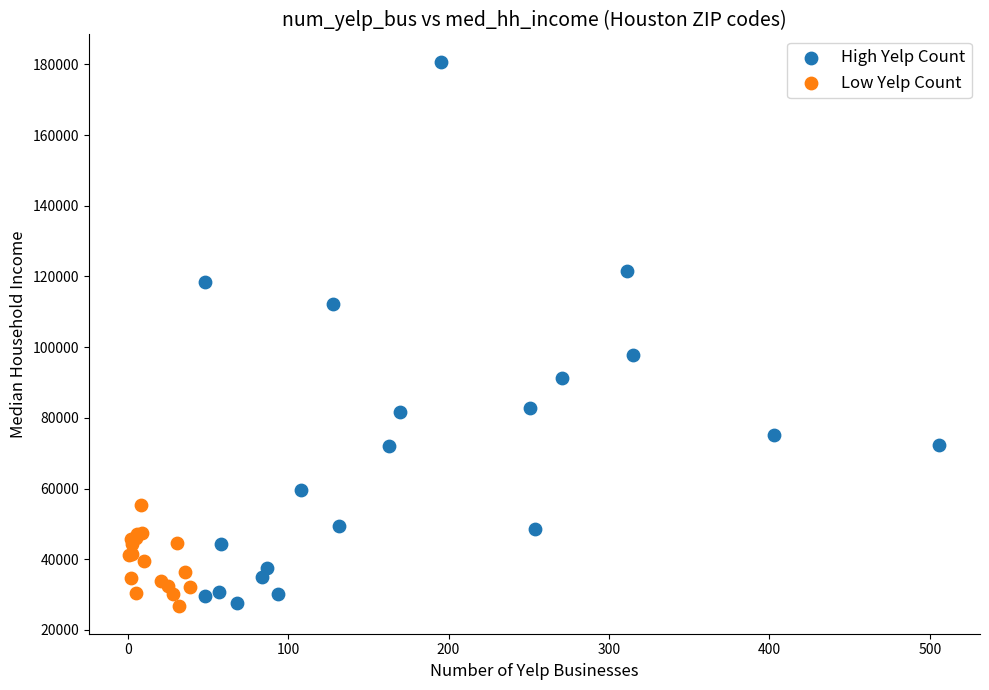

Which series contains the highest Y value?

High Yelp Count